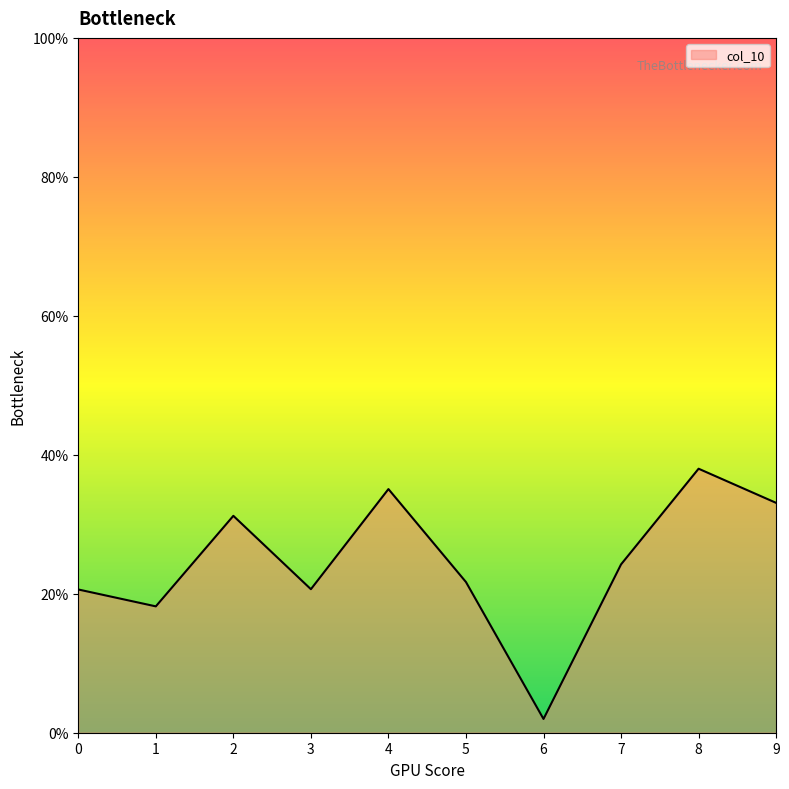

What is the difference between the maximum and minimum values?

0.4